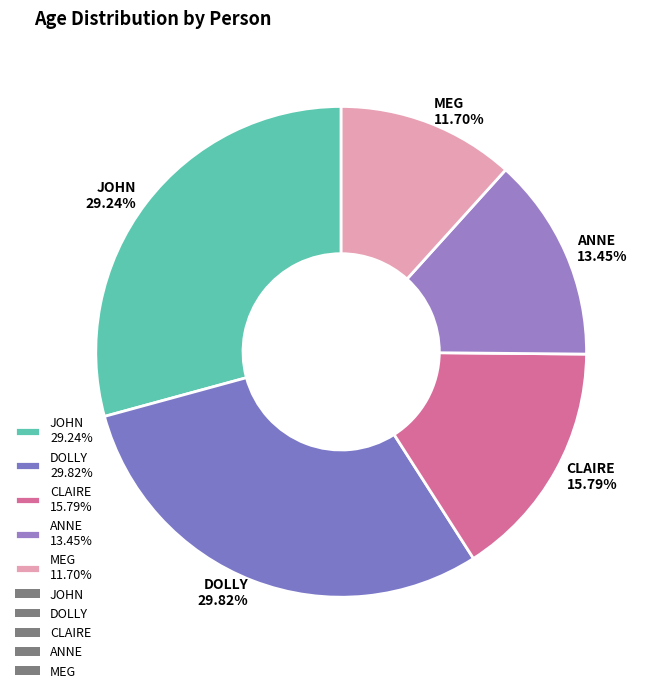

Which category has the biggest portion of the pie?

DOLLY